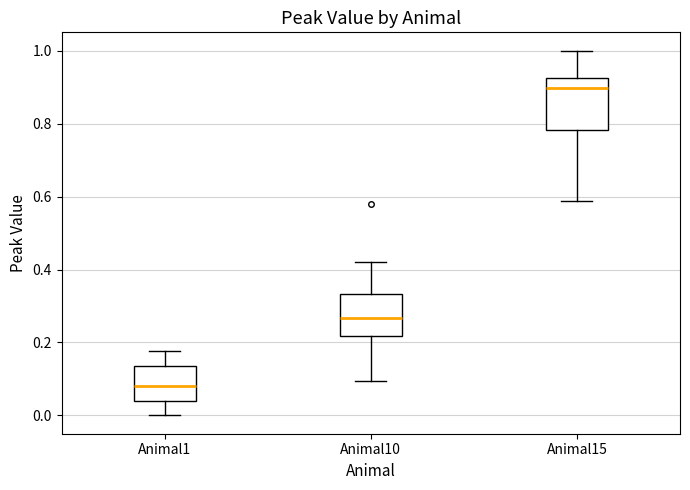

Which box's median line is the lowest?

Animal1